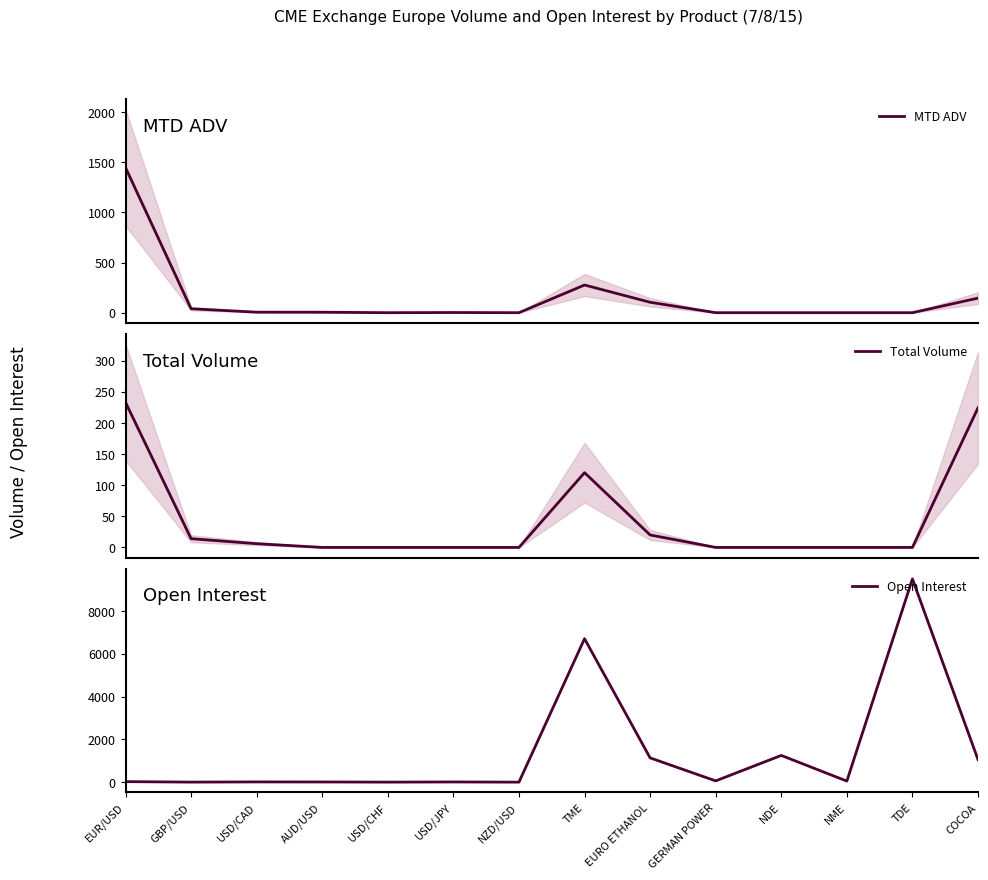

Reading left to right, extract all data points from this chart.

MTD ADV: EUR/USD=1447.4	GBP/USD=39.4	USD/CAD=5.2	AUD/USD=4.8	USD/CHF=0.0	USD/JPY=1.8	NZD/USD=0.0	TME=276.0	EURO ETHANOL=104.0	GERMAN POWER=0.0	NDE=0.0	NME=0.0	TDE=0.0	COCOA=145.4
Total Volume: EUR/USD=233.0	GBP/USD=14.0	USD/CAD=6.0	AUD/USD=0.0	USD/CHF=0.0	USD/JPY=0.0	NZD/USD=0.0	TME=120.0	EURO ETHANOL=20.0	GERMAN POWER=0.0	NDE=0.0	NME=0.0	TDE=0.0	COCOA=224.0
Open Interest: EUR/USD=25.0	GBP/USD=3.0	USD/CAD=12.0	AUD/USD=9.0	USD/CHF=2.0	USD/JPY=10.0	NZD/USD=1.0	TME=6705.0	EURO ETHANOL=1135.0	GERMAN POWER=60.0	NDE=1250.0	NME=50.0	TDE=9500.0	COCOA=1055.0